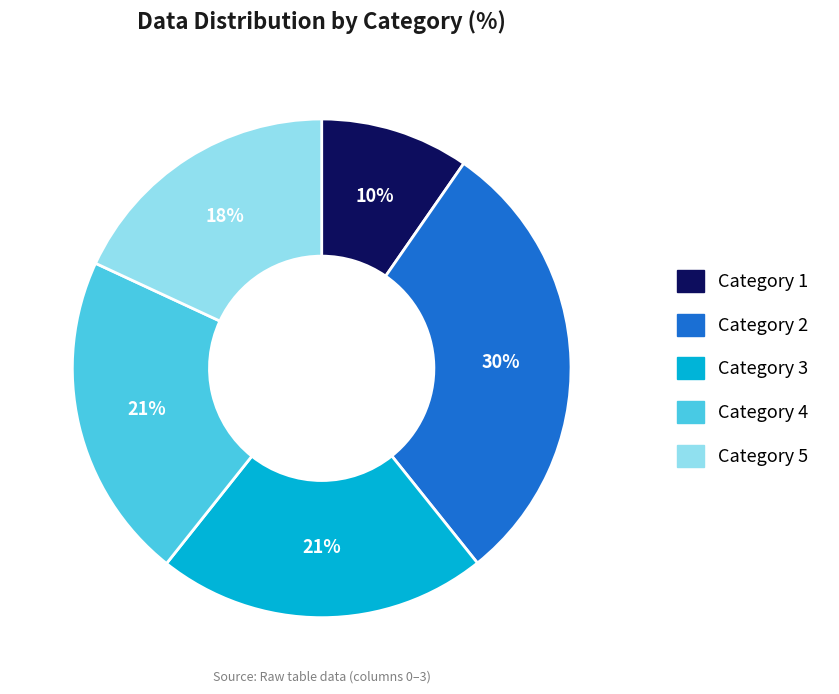

Between Category 2 and Category 1, which is larger?

Category 2